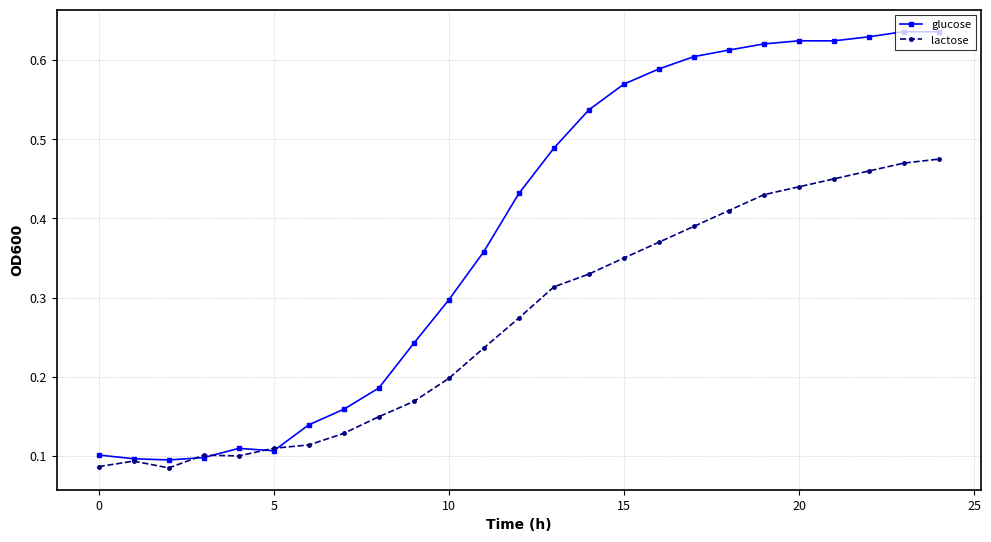

List the series in order of their peak value, highest first.

glucose, lactose